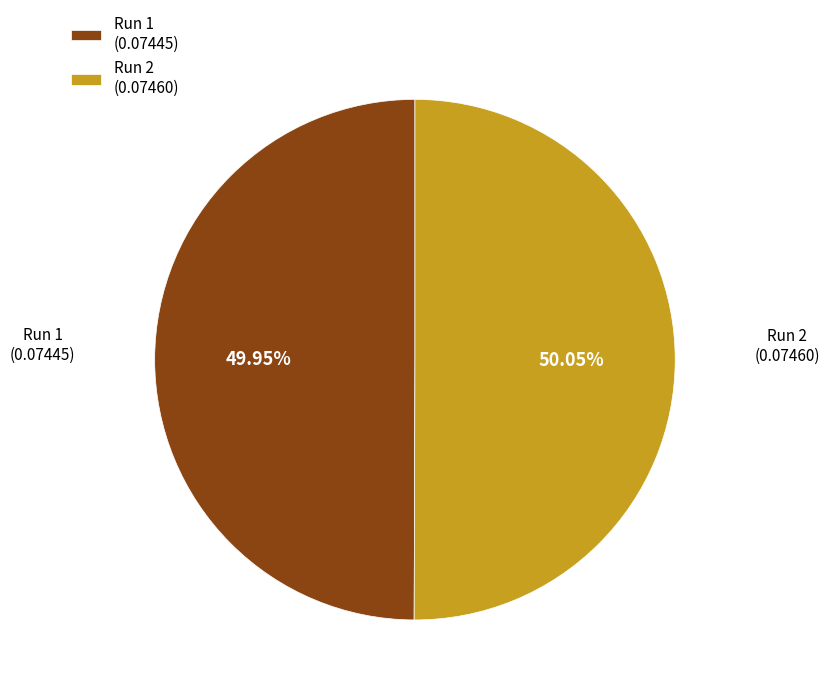

True or false: Run 2 accounts for 39% of the total.

False